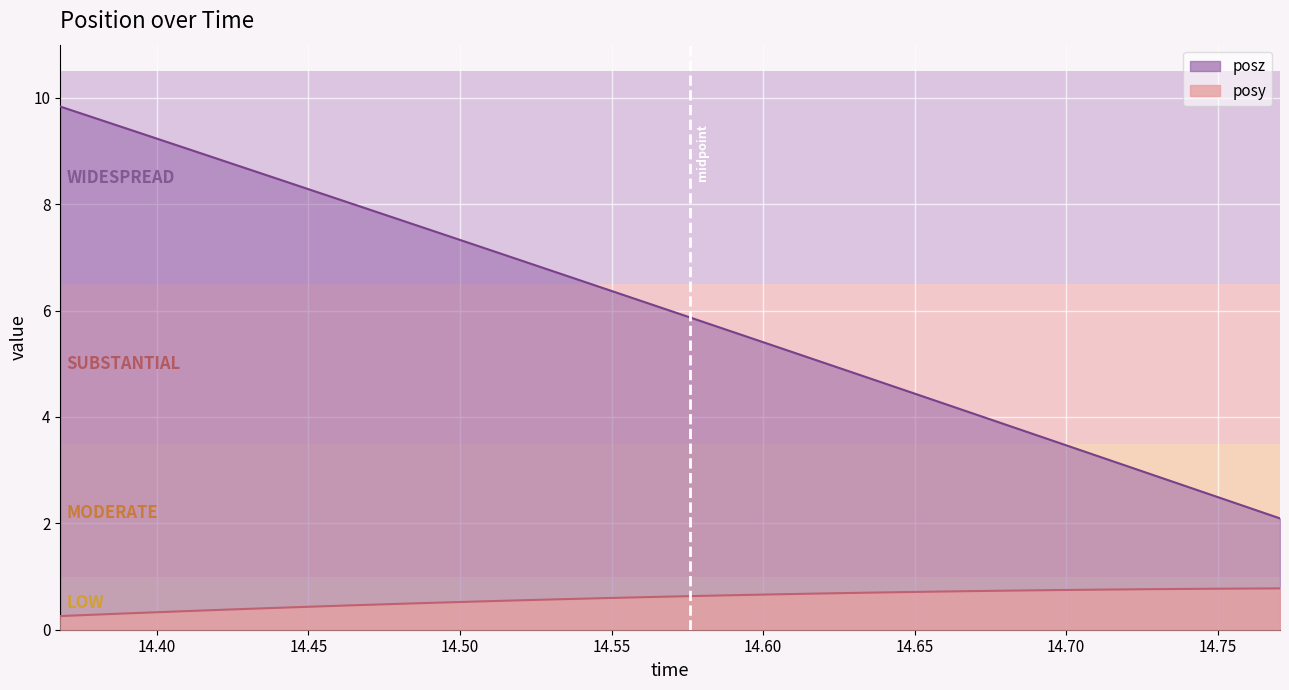

Where is posy nearest to the value 0?

14.36816